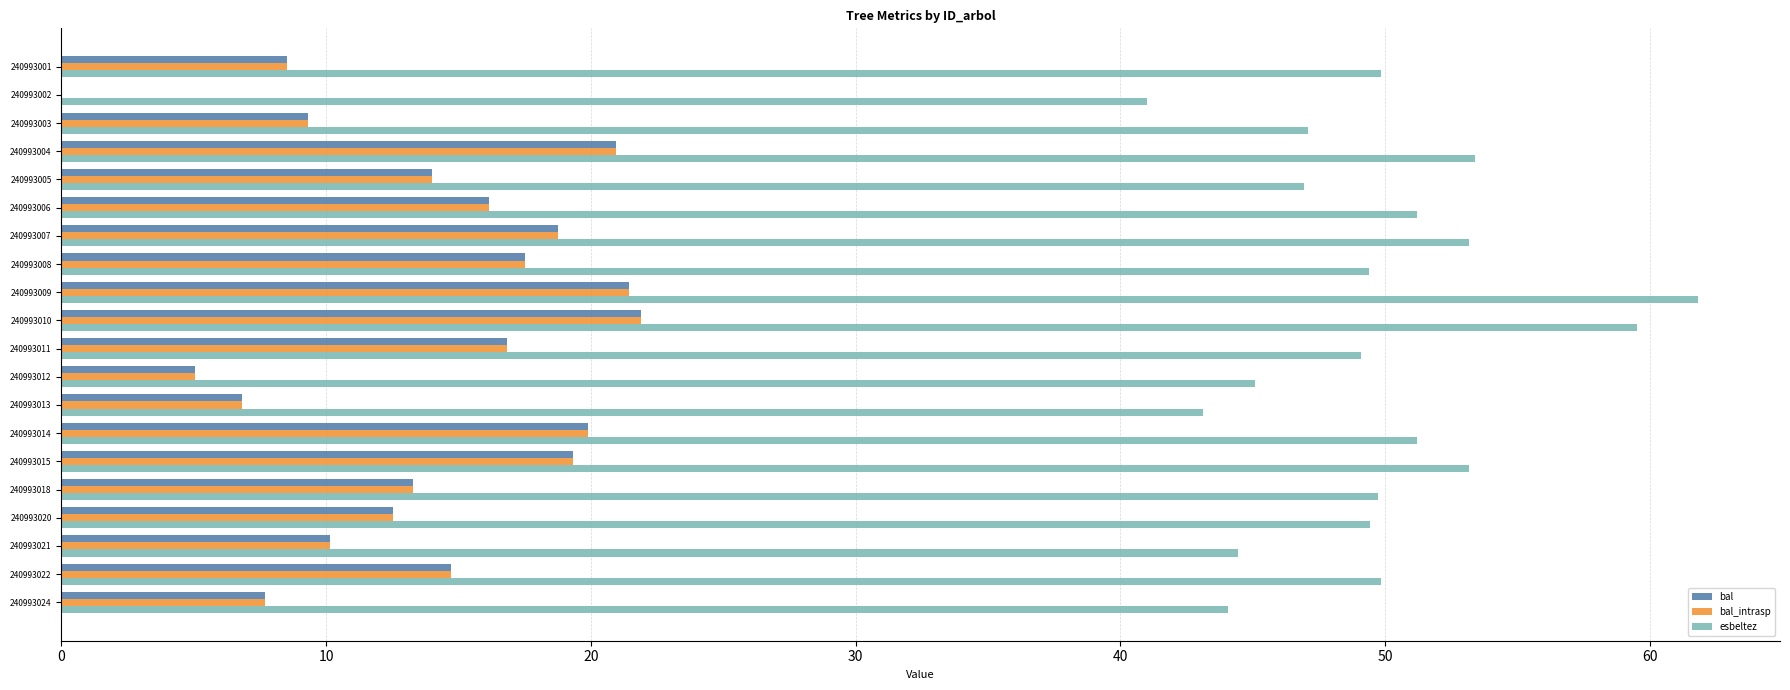

Which series changed the most between 240993006 and 240993021?

esbeltez